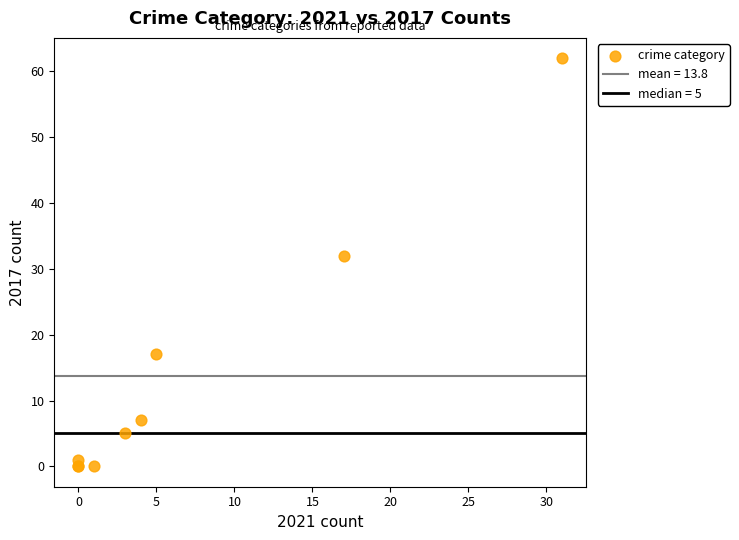

What Y value in the scatter plot is closest to 31?

32